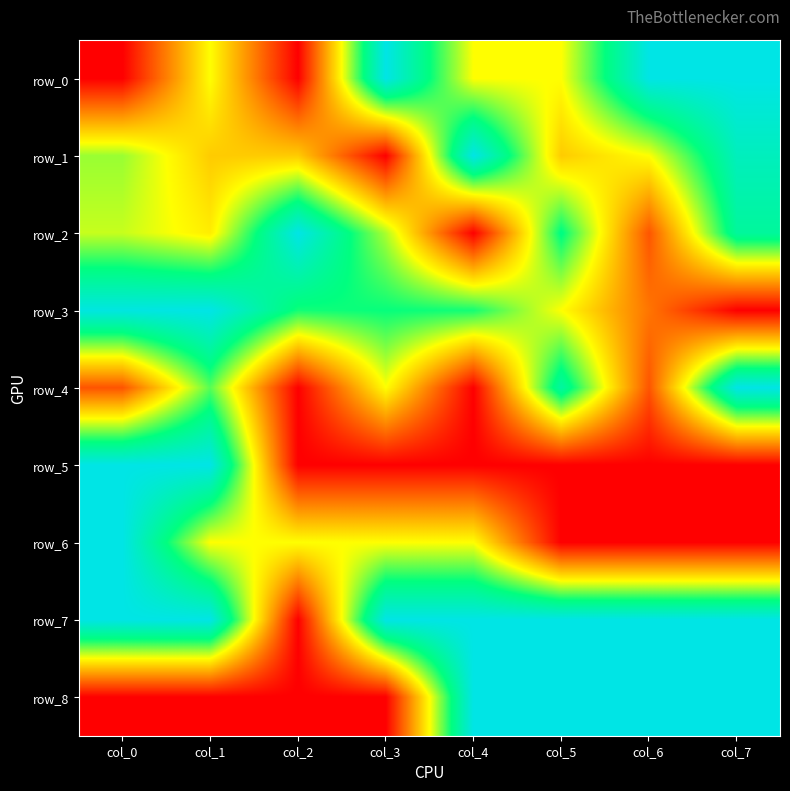

Reading left to right, extract all data points from this chart.

row_0: col_0=0.0	col_1=0.5	col_2=0.0	col_3=1.0	col_4=0.5	col_5=0.5	col_6=1.0	col_7=1.0
row_1: col_0=0.6	col_1=0.4	col_2=0.4	col_3=0.0	col_4=1.0	col_5=0.4	col_6=0.5	col_7=0.9
row_2: col_0=0.6	col_1=0.5	col_2=1.0	col_3=0.6	col_4=0.0	col_5=0.8	col_6=0.2	col_7=0.8
row_3: col_0=1.0	col_1=1.0	col_2=0.7	col_3=0.7	col_4=0.7	col_5=0.5	col_6=0.2	col_7=0.0
row_4: col_0=0.2	col_1=0.7	col_2=0.0	col_3=0.5	col_4=0.0	col_5=0.8	col_6=0.2	col_7=1.0
row_5: col_0=1.0	col_1=1.0	col_2=0.0	col_3=0.0	col_4=0.0	col_5=0.0	col_6=0.0	col_7=0.0
row_6: col_0=1.0	col_1=0.5	col_2=0.5	col_3=0.5	col_4=0.5	col_5=0.0	col_6=0.0	col_7=0.0
row_7: col_0=1.0	col_1=1.0	col_2=0.0	col_3=1.0	col_4=1.0	col_5=1.0	col_6=1.0	col_7=1.0
row_8: col_0=0.0	col_1=0.0	col_2=0.0	col_3=0.0	col_4=1.0	col_5=1.0	col_6=1.0	col_7=1.0